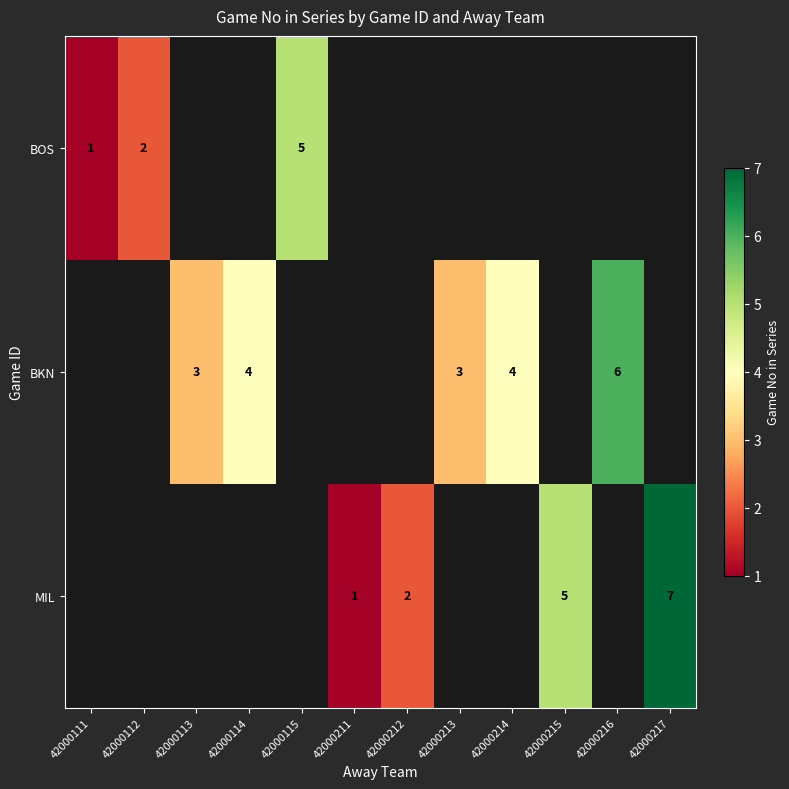

Is it true that MIL equals 1 at 42000211?

True